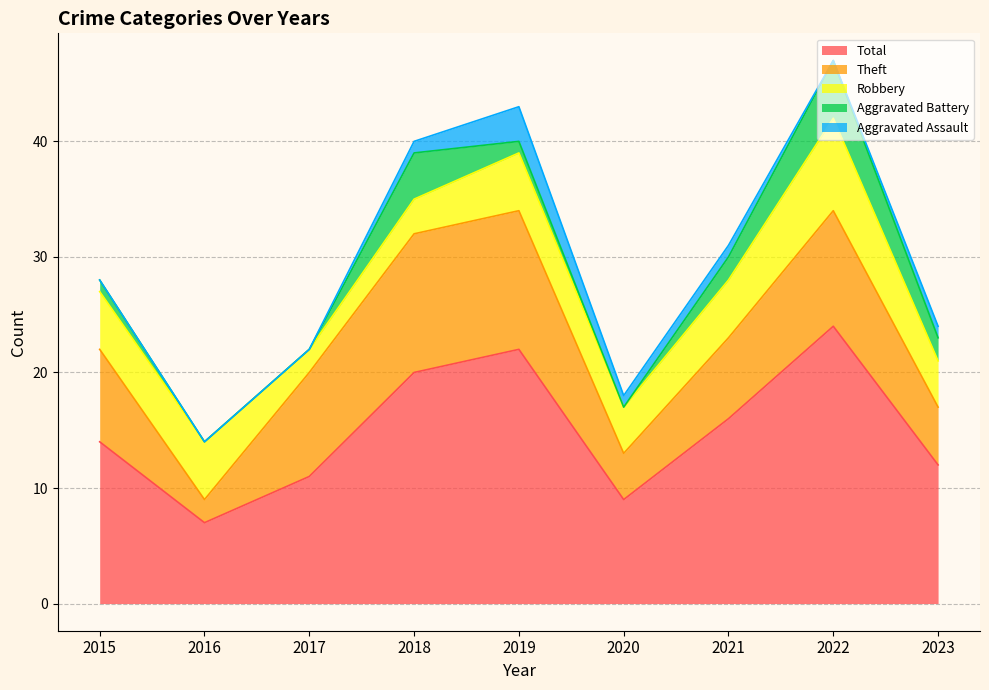

After their last crossing, which series has the higher values: Robbery or Theft?

Theft